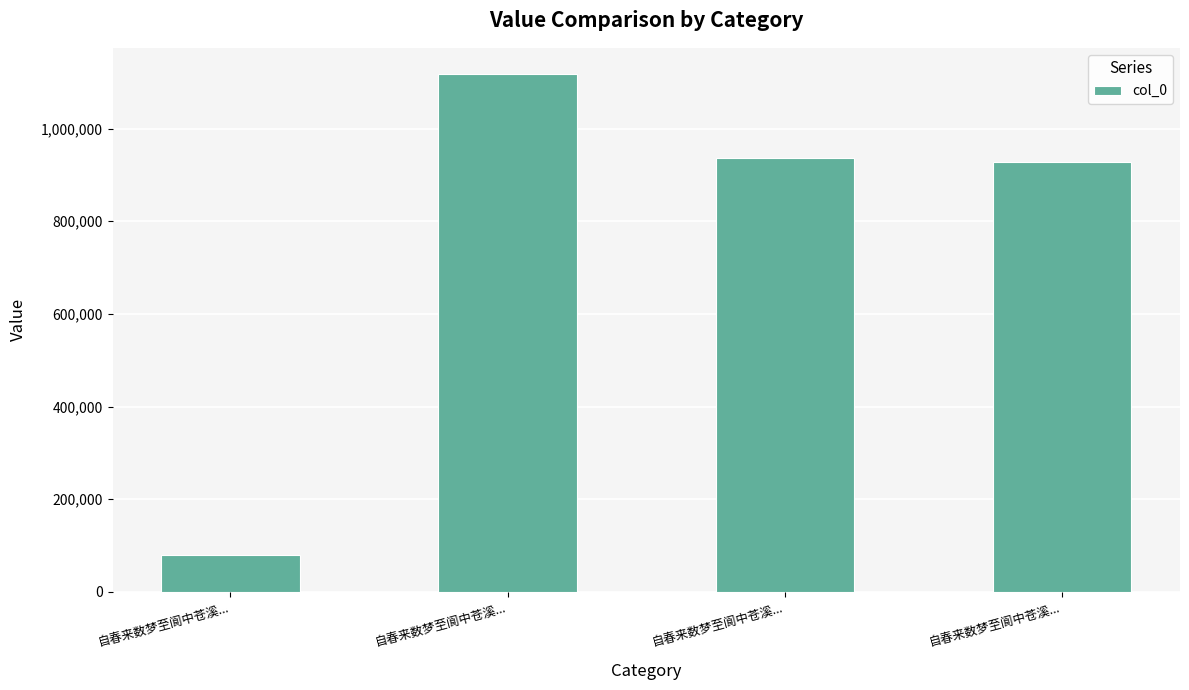

At which label does the data first exceed 935686?

自春来数梦至阆中苍溪...